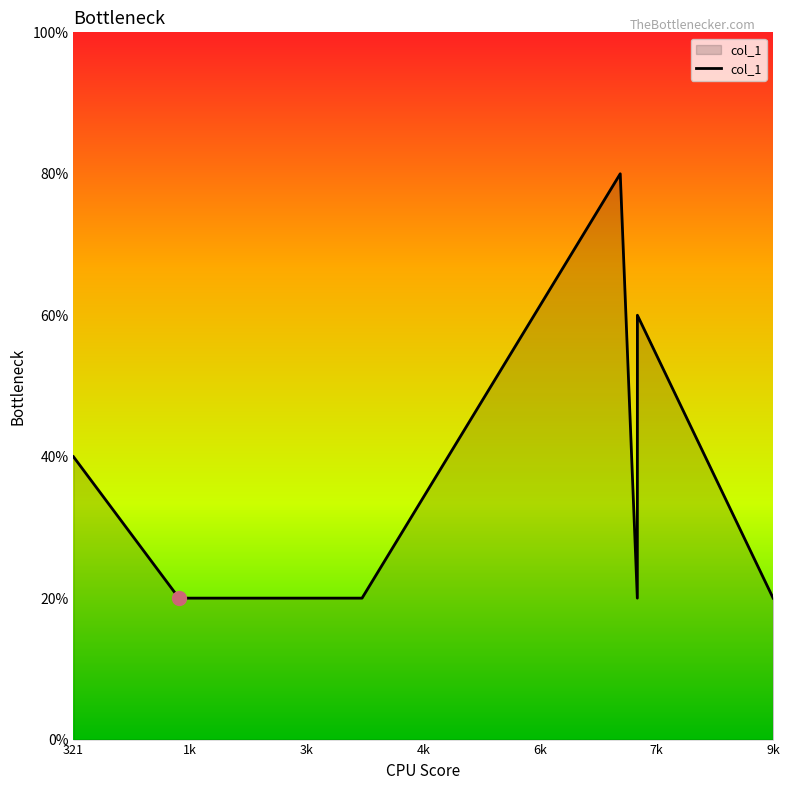

Does the chart display data point markers on the line(s)?

No